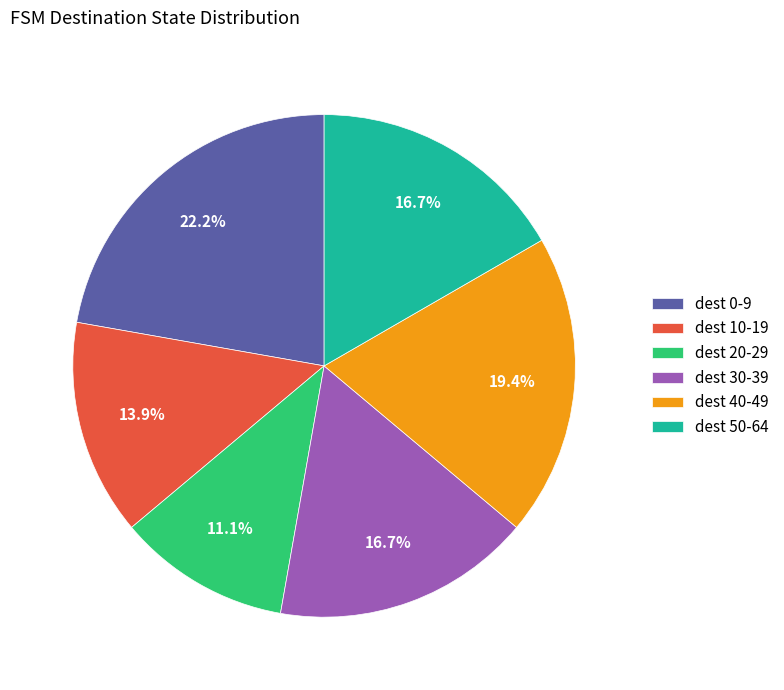

Count the number of slices in the pie.

6